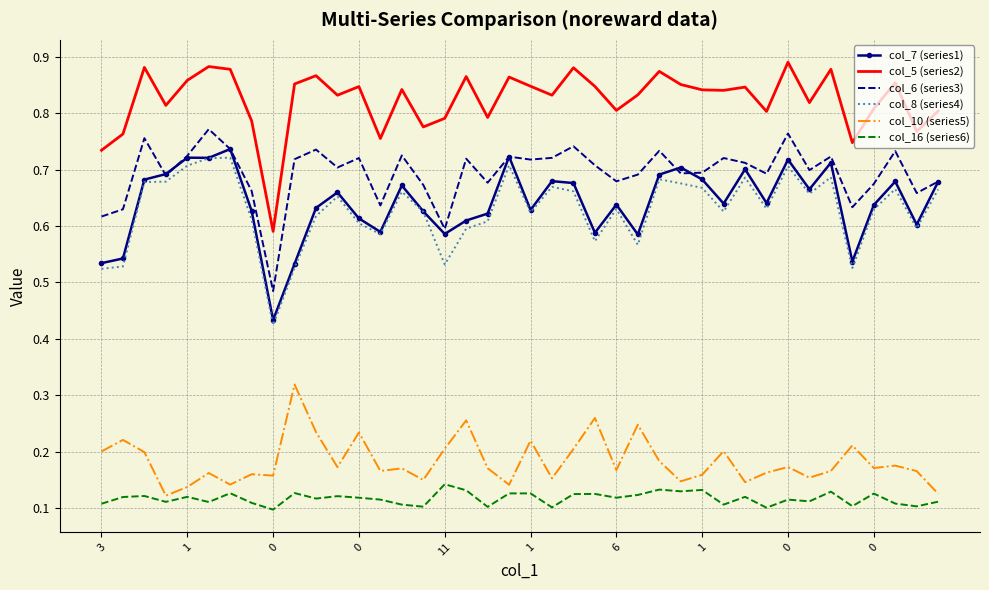

True or false: col_5 (series2) and col_6 (series3) cross at least once.

False